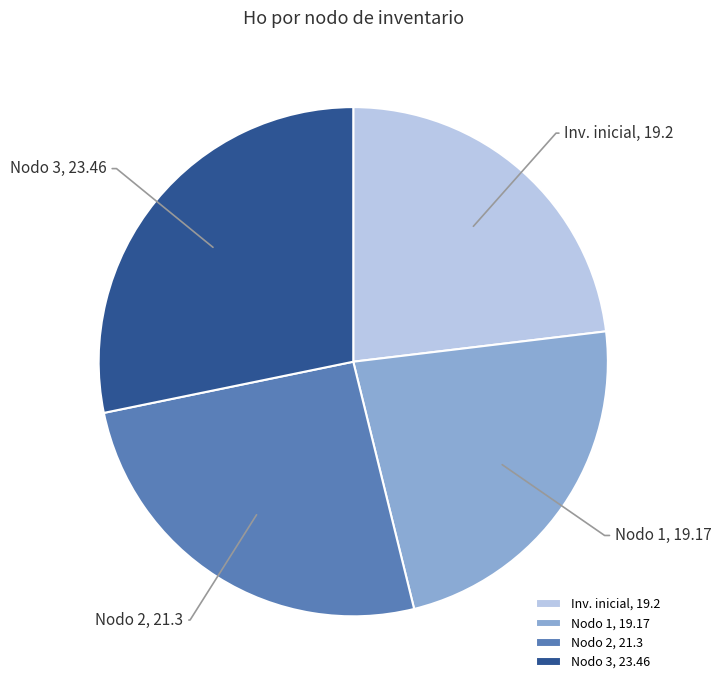

The Nodo 2, 21.3 slice represents 26% of the pie. True or false?

True